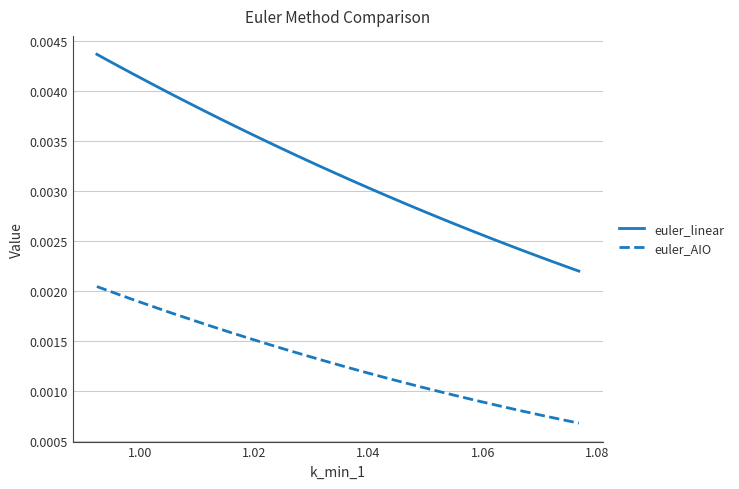

Which series has the widest spread of values?

euler_linear